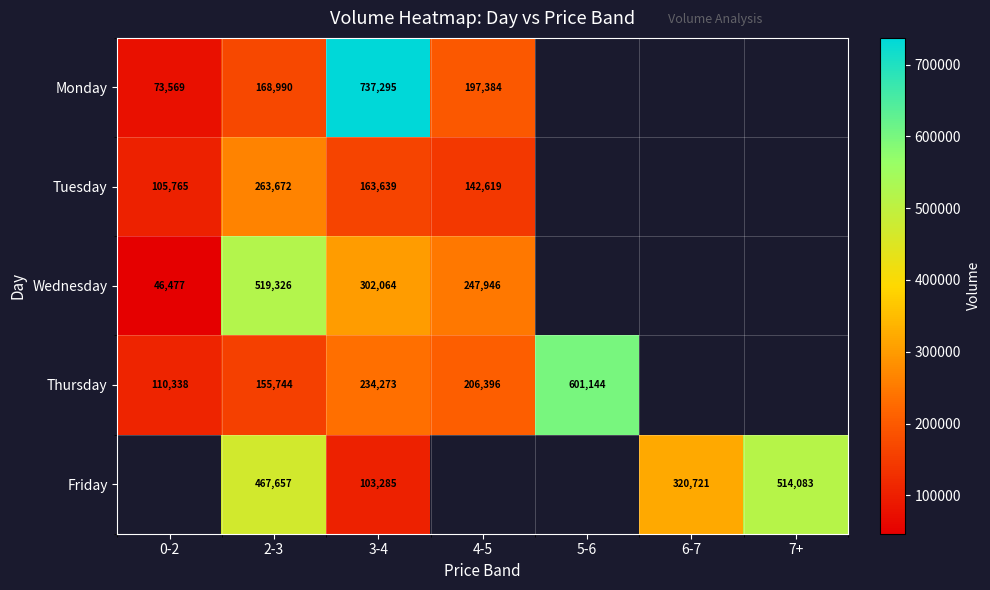

The Monday series shows 100027 at 2-3. True or false?

False